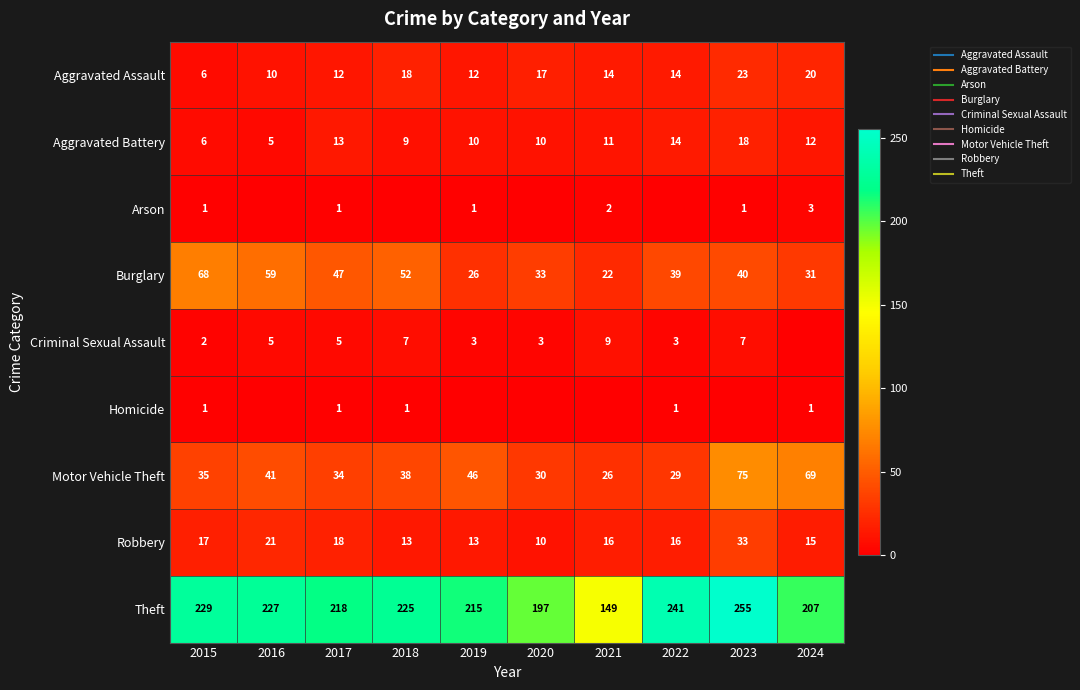

Between 2015 and 2023, which series saw the biggest shift?

Motor Vehicle Theft